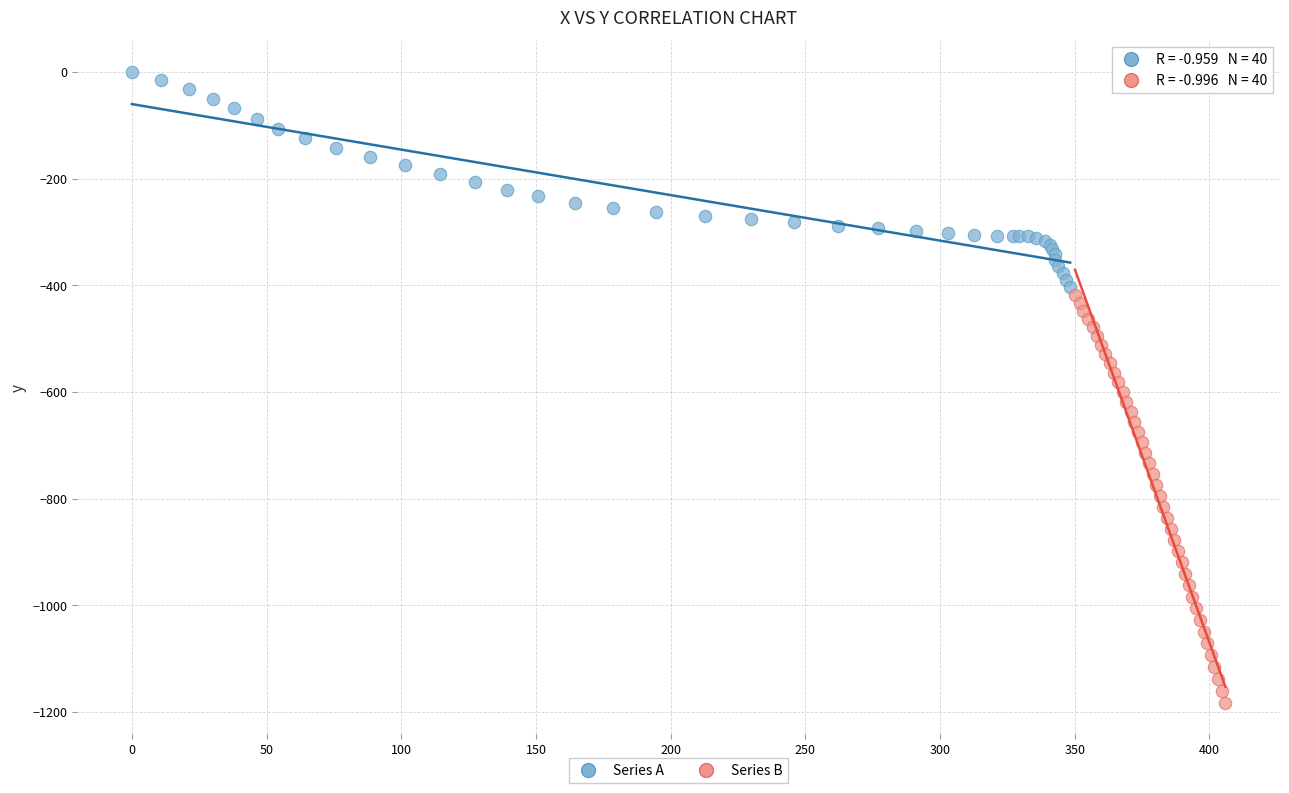

Which series has the widest spread of Y values?

Series B